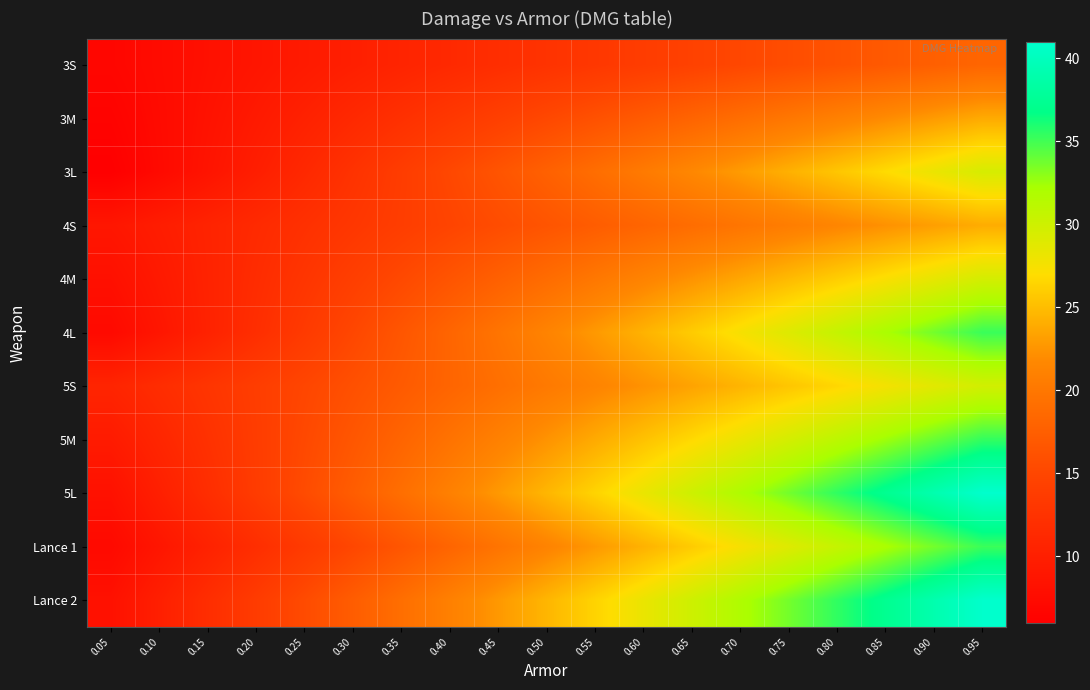

Reading left to right, what are all the values shown in this chart?

3S: 0.05=6.9	0.10=7.5	0.15=8.1	0.20=8.8	0.25=9.4	0.30=10.0	0.35=10.6	0.40=11.3	0.45=11.9	0.50=12.5	0.55=13.2	0.60=13.8	0.65=14.4	0.70=15.1	0.75=15.7	0.80=16.3	0.85=16.9	0.90=17.6	0.95=18.2
3M: 0.05=6.4	0.10=7.4	0.15=8.4	0.20=9.3	0.25=10.3	0.30=11.3	0.35=12.2	0.40=13.2	0.45=14.2	0.50=15.1	0.55=16.1	0.60=17.1	0.65=18.0	0.70=19.0	0.75=20.0	0.80=20.9	0.85=21.9	0.90=22.9	0.95=23.8
3L: 0.05=6.0	0.10=7.3	0.15=8.6	0.20=9.9	0.25=11.2	0.30=12.5	0.35=13.8	0.40=15.1	0.45=16.4	0.50=17.7	0.55=19.0	0.60=20.3	0.65=21.6	0.70=22.9	0.75=24.2	0.80=25.6	0.85=26.9	0.90=28.2	0.95=29.5
4S: 0.05=8.9	0.10=9.7	0.15=10.6	0.20=11.4	0.25=12.2	0.30=13.1	0.35=13.9	0.40=14.8	0.45=15.6	0.50=16.4	0.55=17.3	0.60=18.1	0.65=19.0	0.70=19.8	0.75=20.6	0.80=21.5	0.85=22.3	0.90=23.1	0.95=24.0
4M: 0.05=8.1	0.10=9.3	0.15=10.5	0.20=11.7	0.25=12.9	0.30=14.1	0.35=15.3	0.40=16.5	0.45=17.7	0.50=18.8	0.55=20.0	0.60=21.2	0.65=22.4	0.70=23.6	0.75=24.8	0.80=26.0	0.85=27.2	0.90=28.4	0.95=29.6
4L: 0.05=7.3	0.10=8.8	0.15=10.4	0.20=11.9	0.25=13.5	0.30=15.0	0.35=16.6	0.40=18.1	0.45=19.7	0.50=21.2	0.55=22.8	0.60=24.4	0.65=25.9	0.70=27.5	0.75=29.0	0.80=30.6	0.85=32.1	0.90=33.7	0.95=35.2
5S: 0.05=10.7	0.10=11.8	0.15=12.8	0.20=13.9	0.25=14.9	0.30=16.0	0.35=17.1	0.40=18.1	0.45=19.2	0.50=20.2	0.55=21.3	0.60=22.4	0.65=23.4	0.70=24.5	0.75=25.5	0.80=26.6	0.85=27.6	0.90=28.7	0.95=29.8
5M: 0.05=9.5	0.10=10.9	0.15=12.3	0.20=13.8	0.25=15.2	0.30=16.7	0.35=18.1	0.40=19.5	0.45=21.0	0.50=22.4	0.55=23.9	0.60=25.3	0.65=26.7	0.70=28.2	0.75=29.6	0.80=31.0	0.85=32.5	0.90=33.9	0.95=35.4
5L: 0.05=8.2	0.10=10.0	0.15=11.9	0.20=13.7	0.25=15.5	0.30=17.3	0.35=19.1	0.40=21.0	0.45=22.8	0.50=24.6	0.55=26.4	0.60=28.2	0.65=30.0	0.70=31.9	0.75=33.7	0.80=35.5	0.85=37.3	0.90=39.1	0.95=40.9
Lance 1: 0.05=7.3	0.10=8.8	0.15=10.4	0.20=11.9	0.25=13.5	0.30=15.0	0.35=16.6	0.40=18.1	0.45=19.7	0.50=21.2	0.55=22.8	0.60=24.3	0.65=25.9	0.70=27.4	0.75=29.0	0.80=30.5	0.85=32.1	0.90=33.6	0.95=35.2
Lance 2: 0.05=8.2	0.10=10.0	0.15=11.9	0.20=13.7	0.25=15.5	0.30=17.3	0.35=19.1	0.40=20.9	0.45=22.7	0.50=24.6	0.55=26.4	0.60=28.2	0.65=30.0	0.70=31.8	0.75=33.6	0.80=35.5	0.85=37.3	0.90=39.1	0.95=40.9